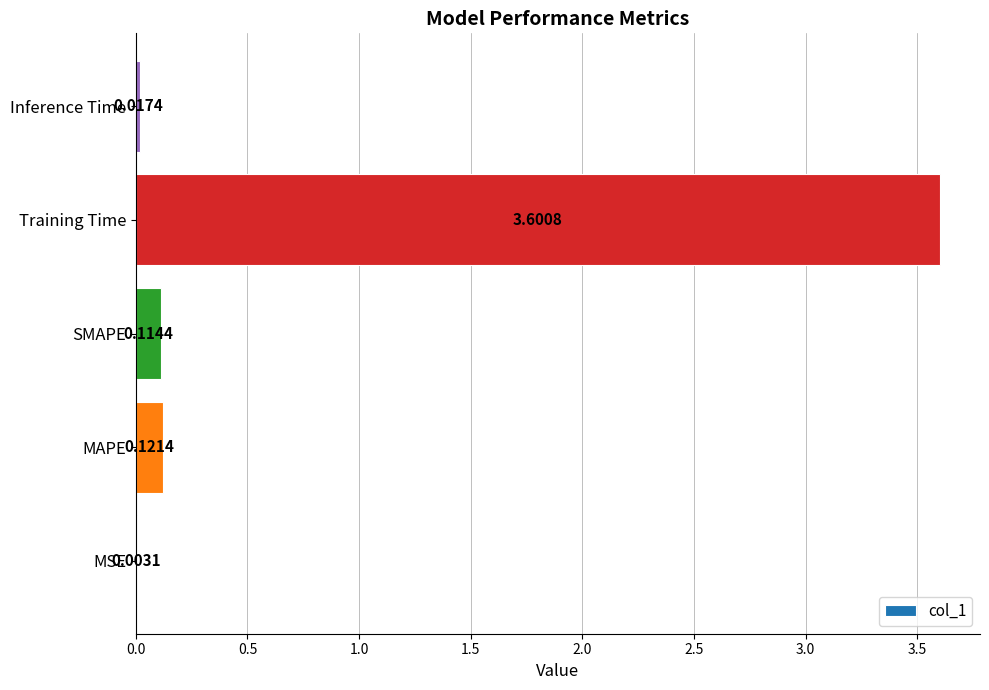

Which category has the highest value across all series?

Training Time